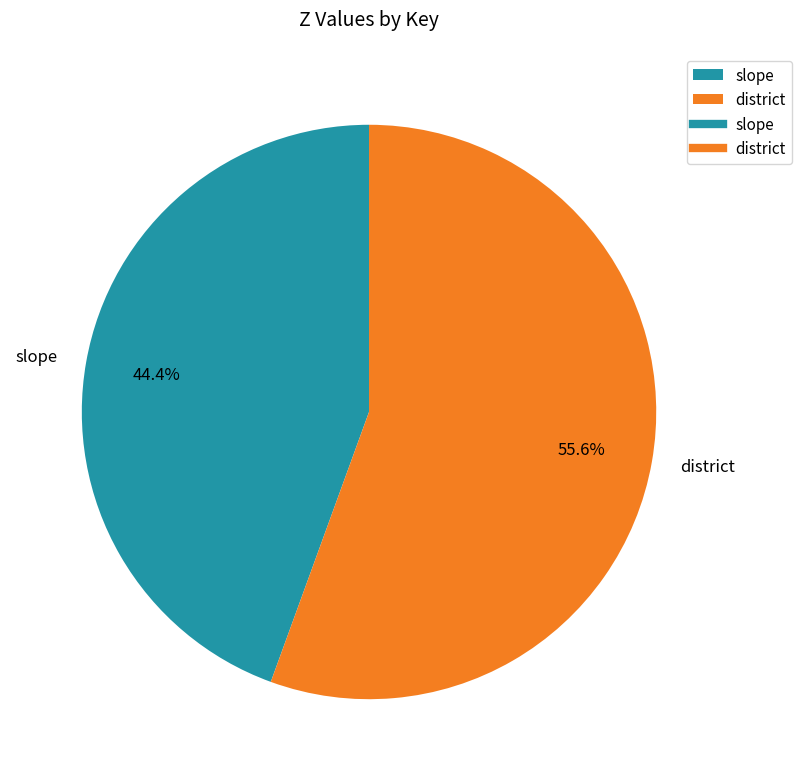

Rank the categories by value from highest to lowest.

district, slope